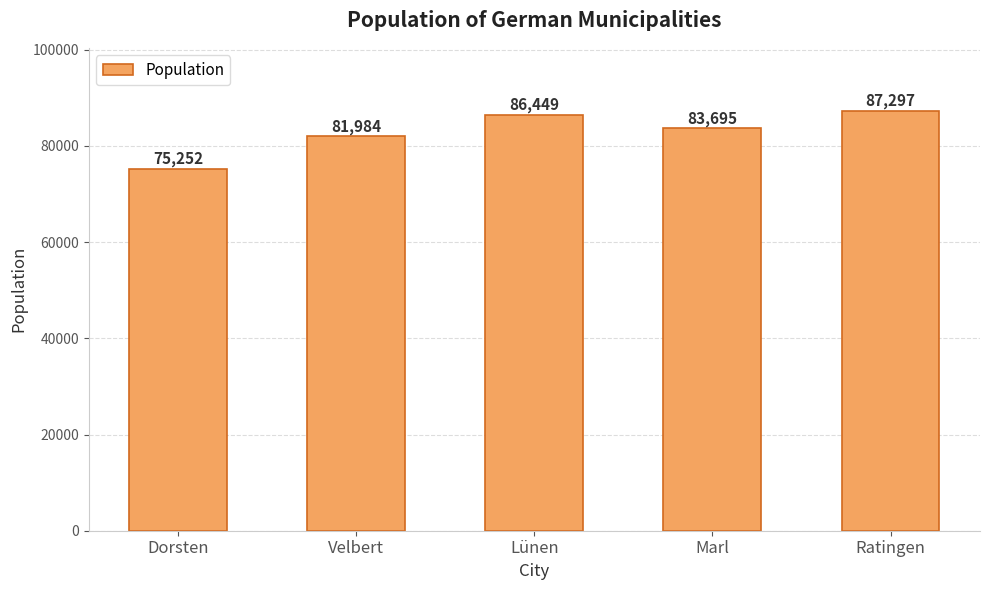

Where is the data nearest to the value 81274?

Velbert